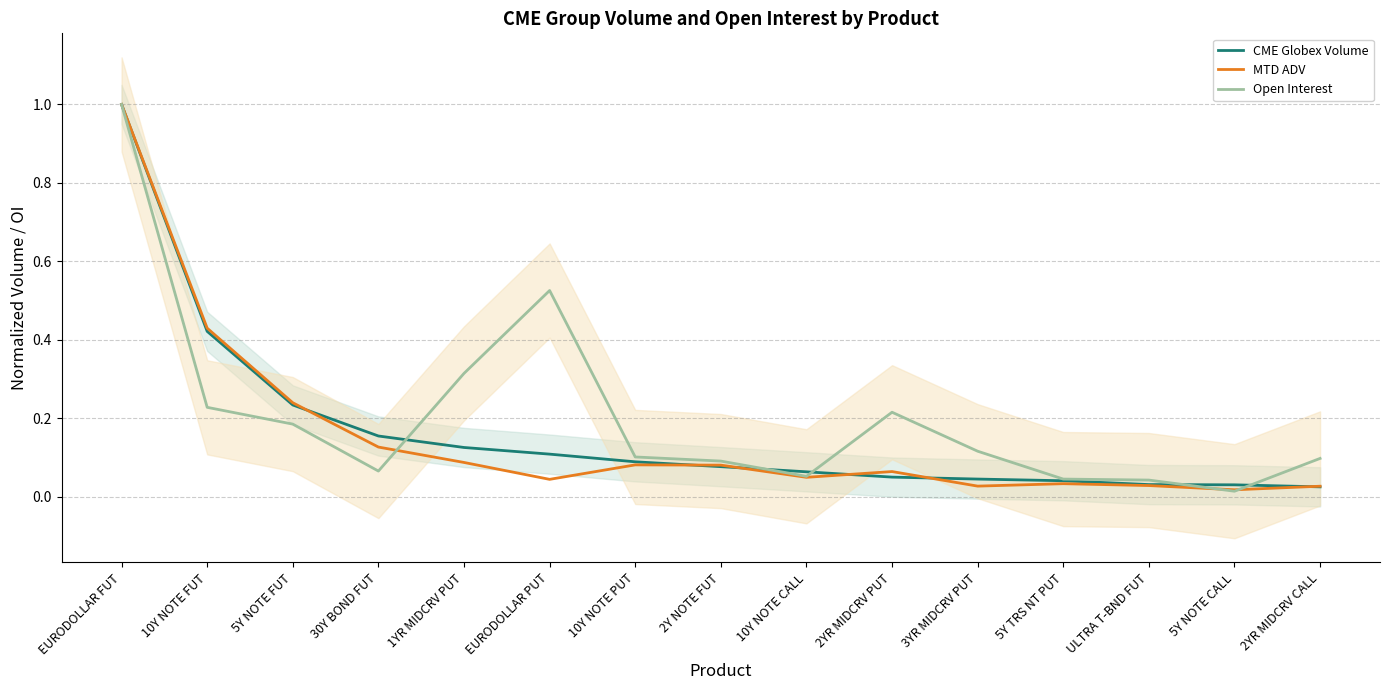

How many times do CME Globex Volume and Open Interest cross each other?

5